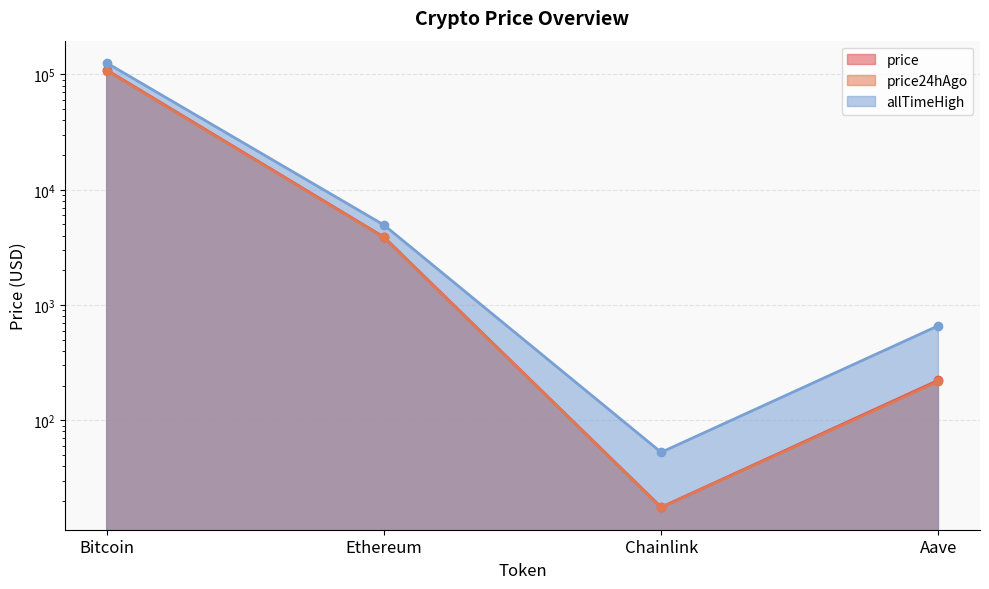

Which has a higher value, Aave or Ethereum?

Ethereum